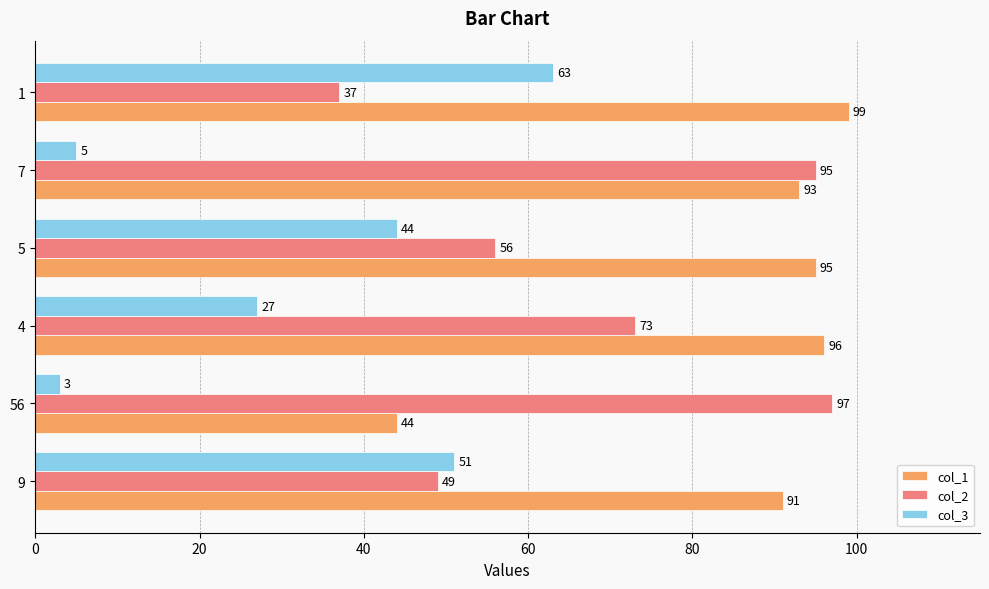

Is the value of col_1 at 7 greater than the value of col_2 at 9?

Yes